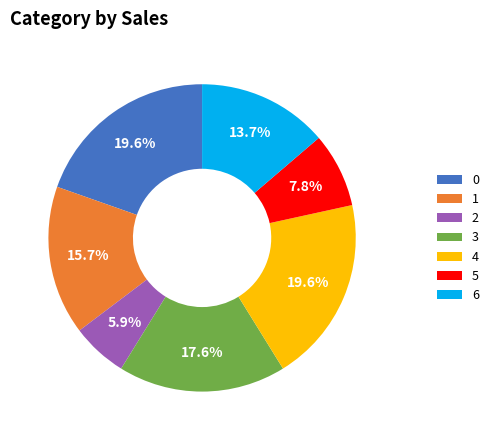

Does 3 represent more than half of the total?

No